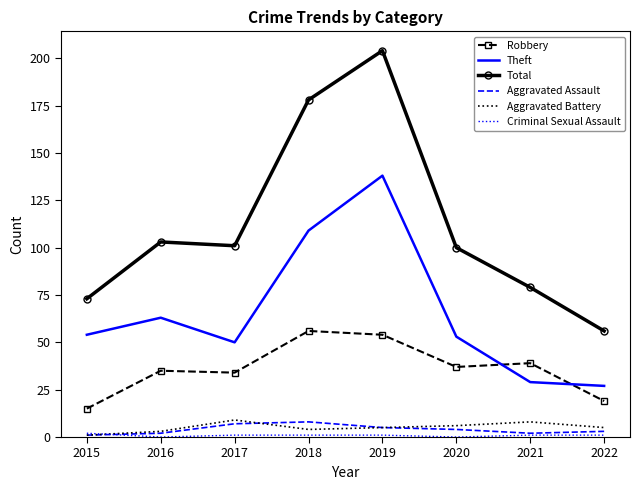

What is the greatest value displayed?

204